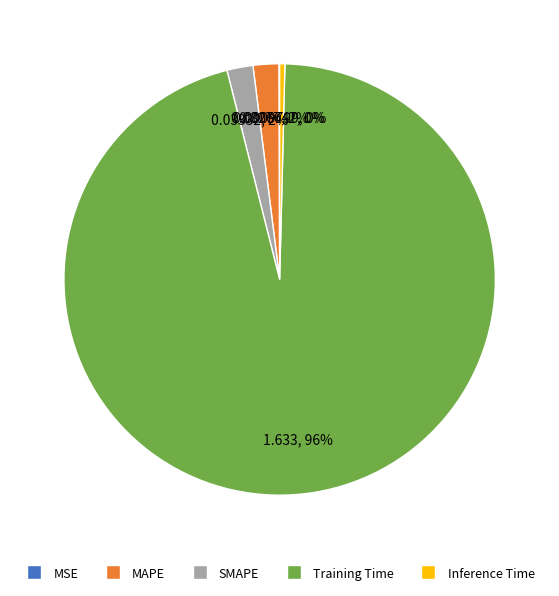

To the nearest percent, what is the average slice percentage?

20%